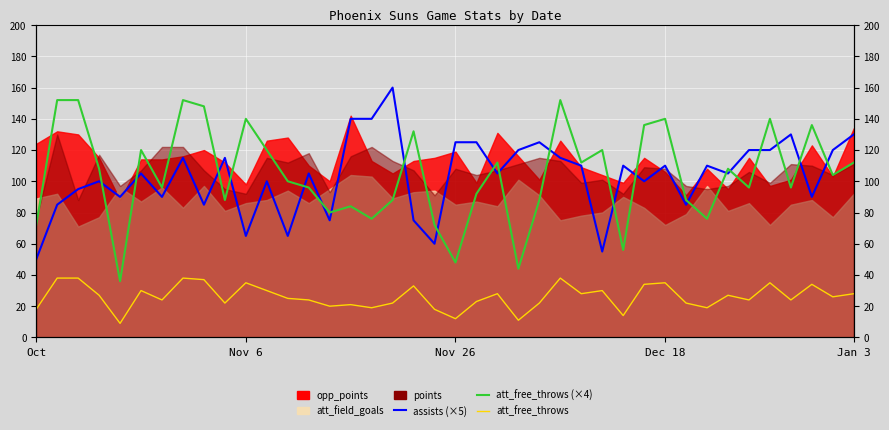

What is the label of the 34th point from the right?

6